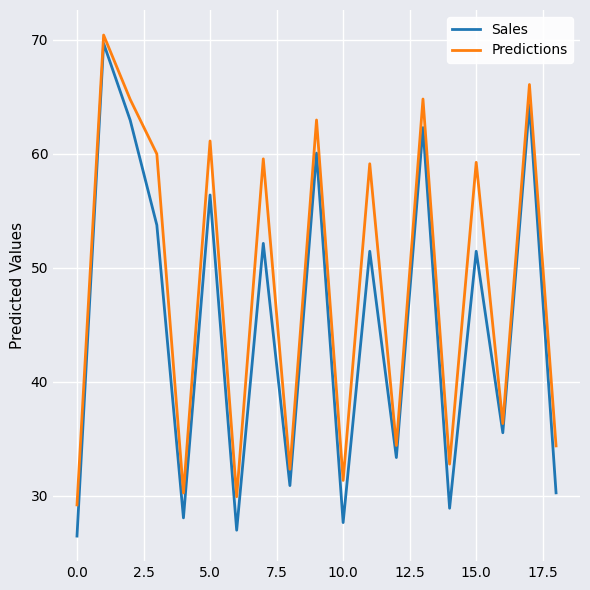

List the series in order of their overall mean, highest first.

Predictions, Sales